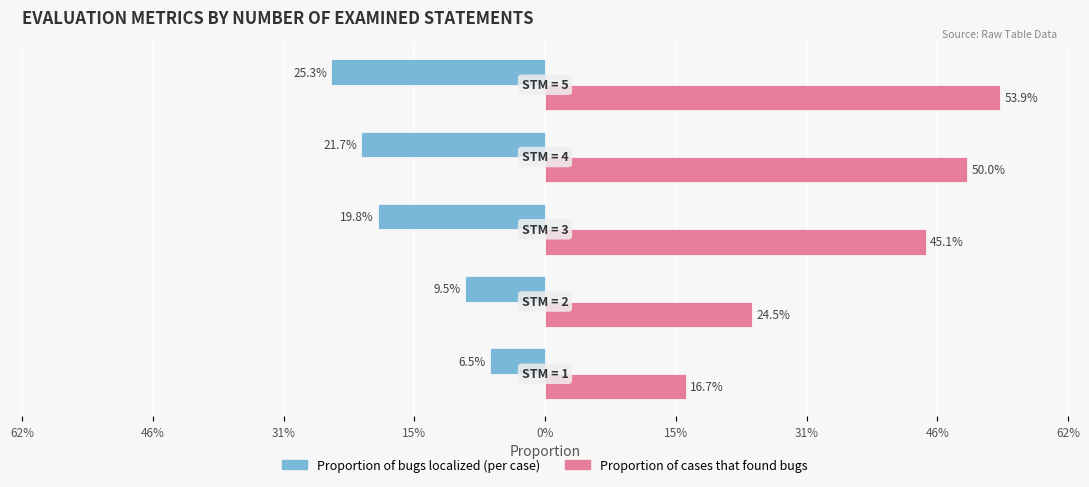

What are all the series names shown in the legend?

Proportion of bugs localized (per case), Proportion of cases that found bugs